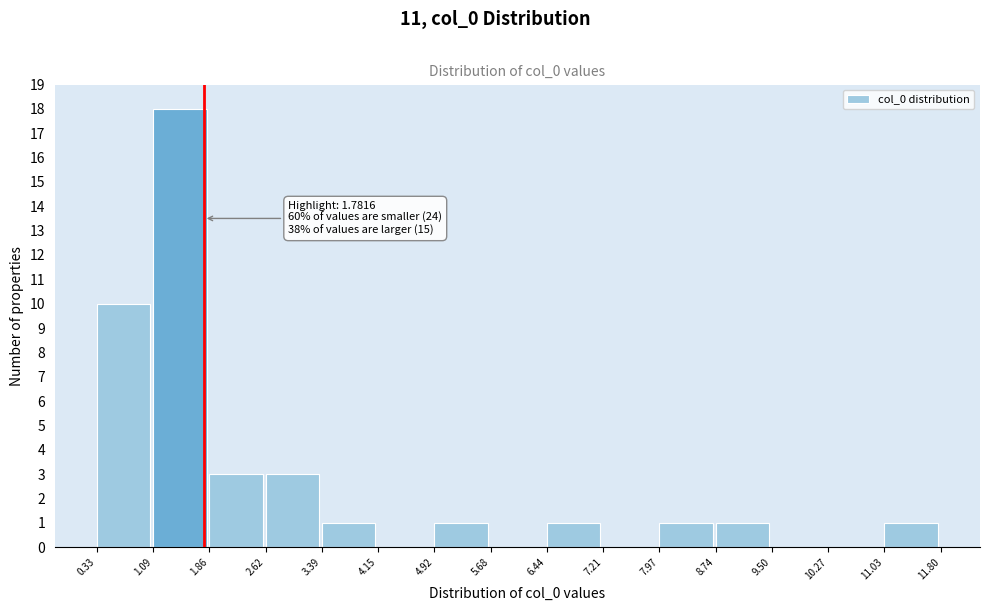

Which range on the x-axis has the tallest bar?

1.09 to 1.86